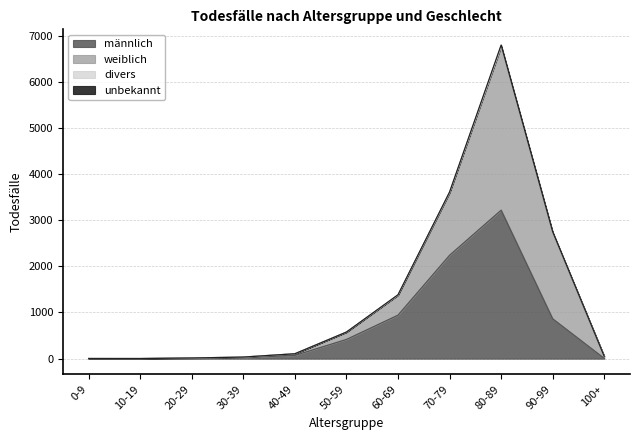

The value of divers at 70-79 is 1. True or false?

True